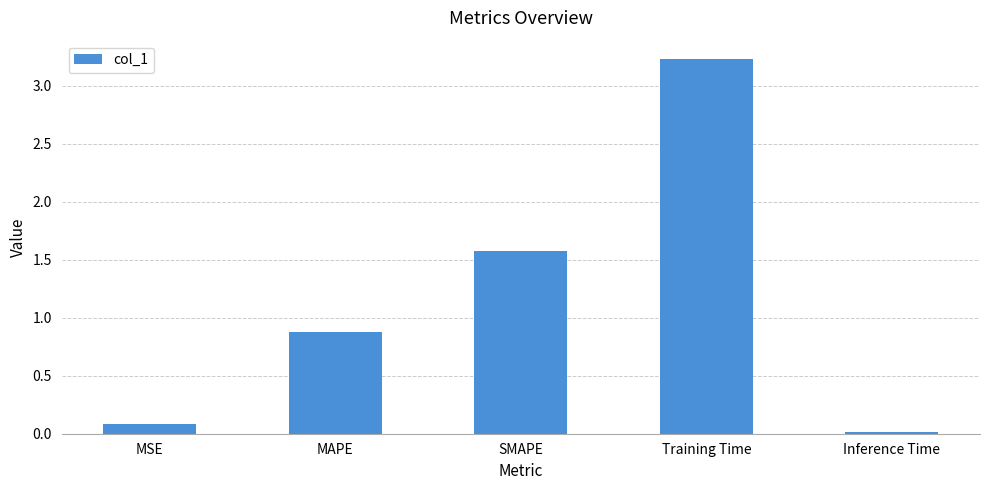

What is the average value?

1.2